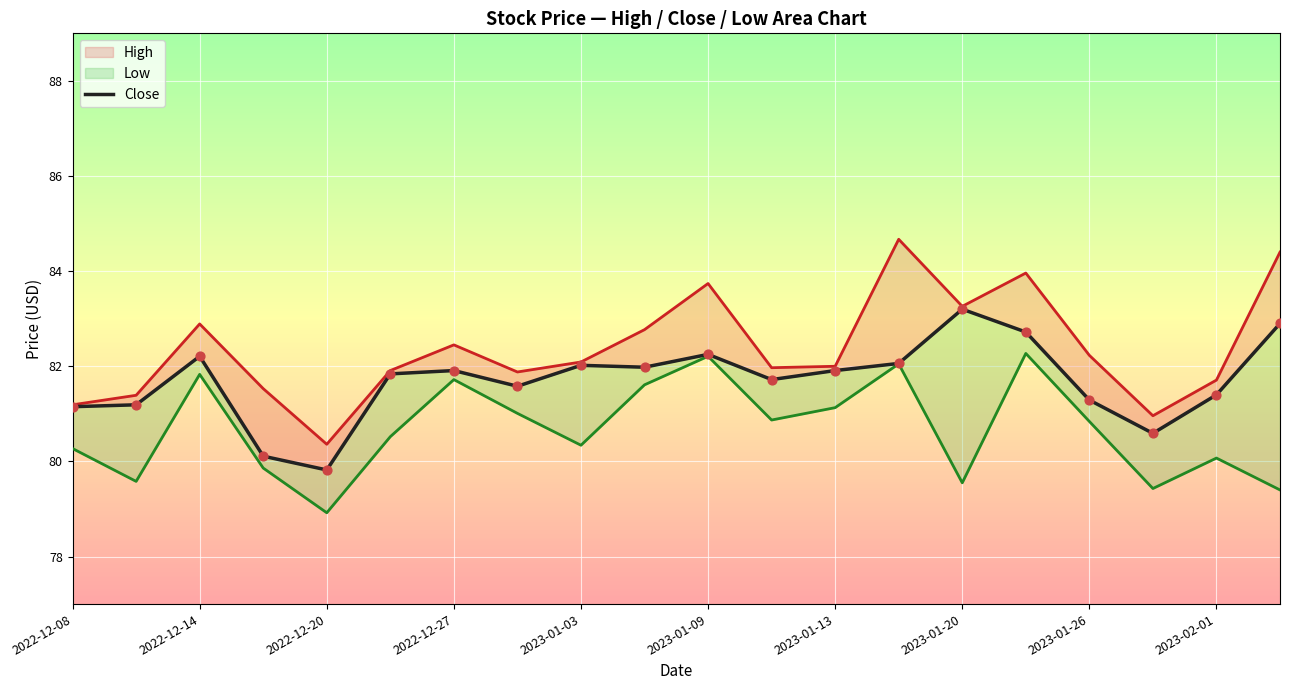

At how many categories does at least one series exceed 79?

20